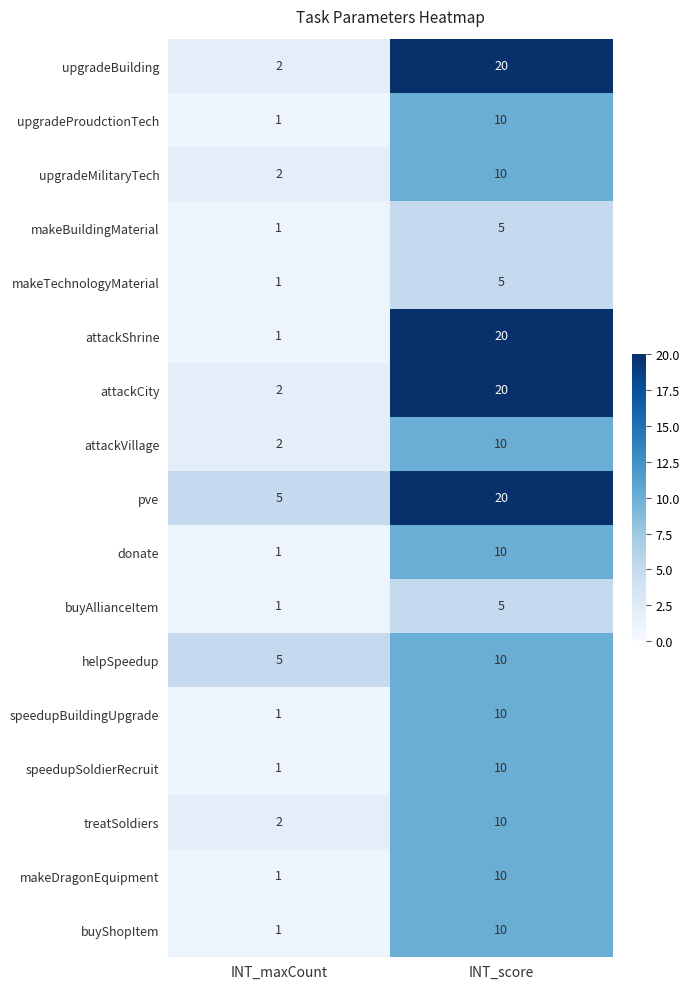

Where is treatSoldiers nearest to the value 6?

INT_maxCount